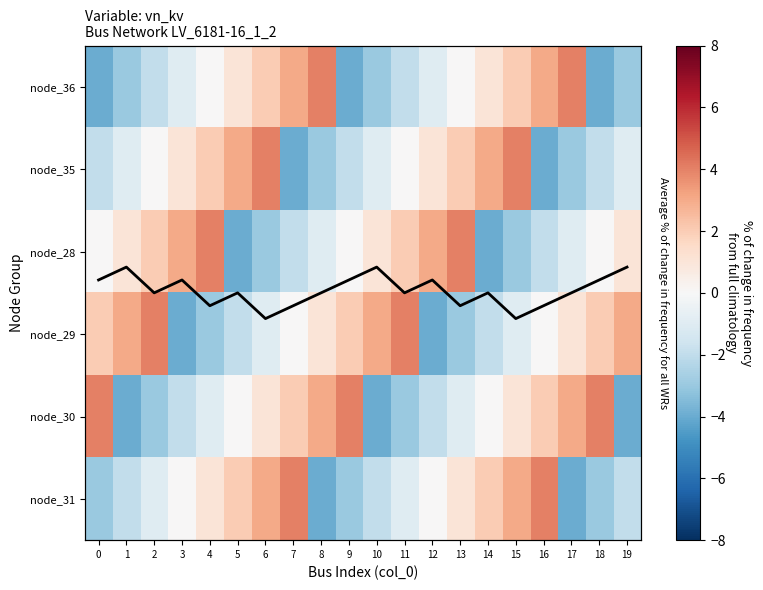

List the series in order of their peak value, highest first.

node_36, node_35, node_28, node_29, node_30, node_31, Average